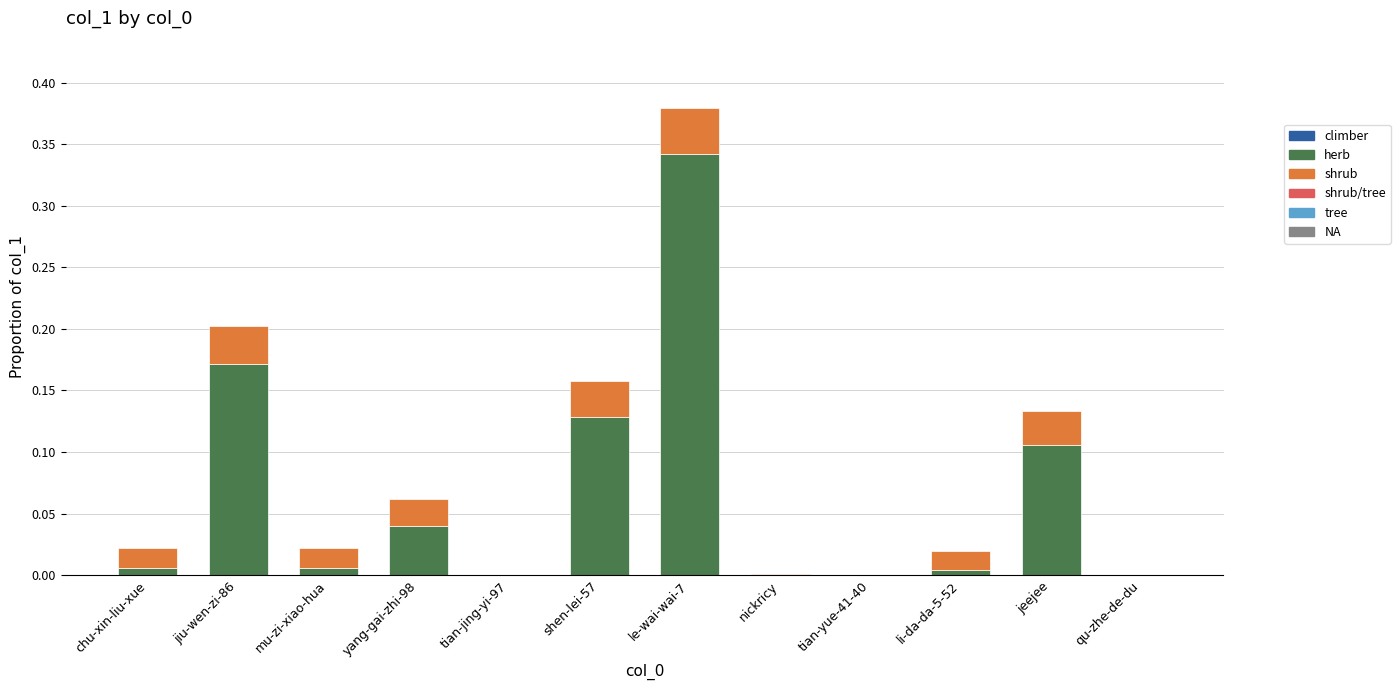

The value of herb at qu-zhe-de-du is 0.1. True or false?

False